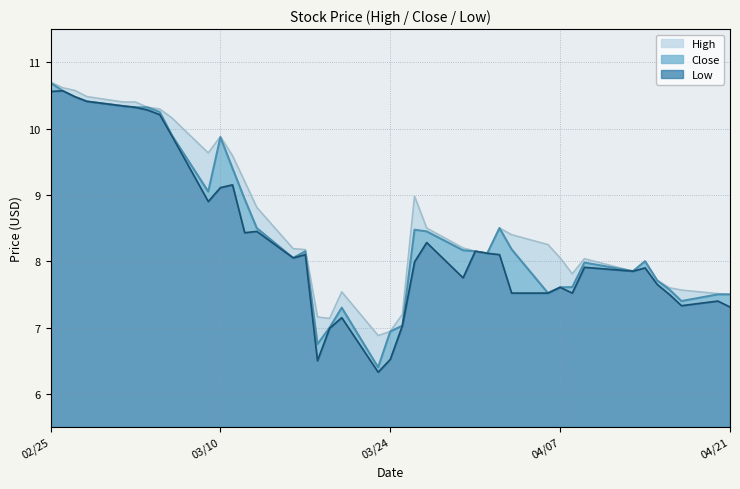

Rank the series by their average value, from highest to lowest.

High, Close, Low